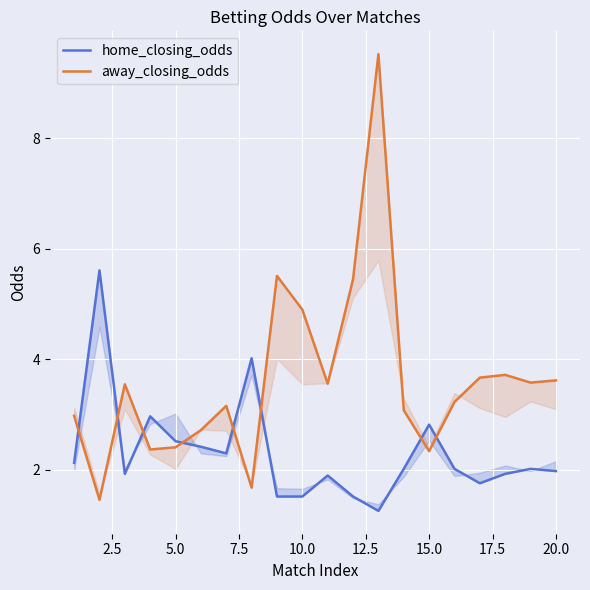

What is the total value across all series at 7.5?

5.3